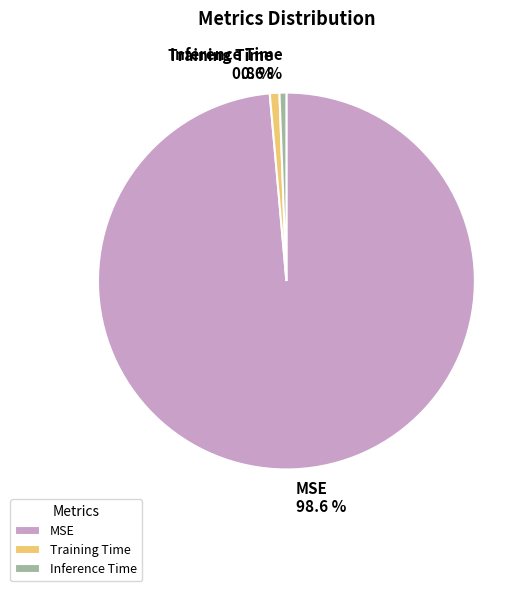

What percentage is NOT represented by MSE?

1.4%